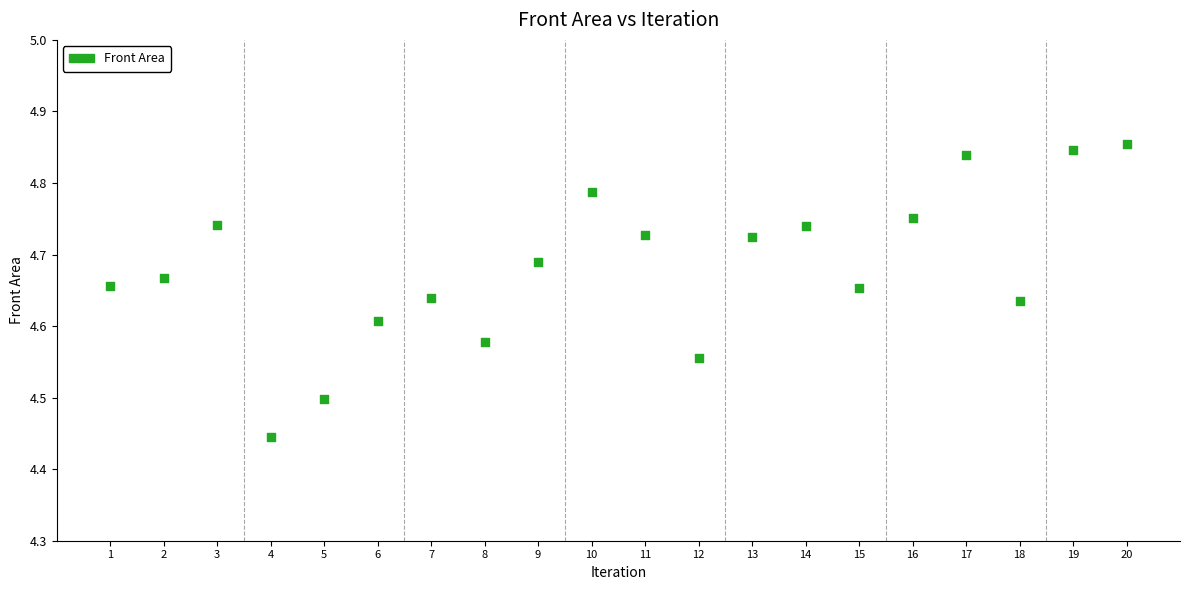

What is the range of Y values (max minus min)?

0.4